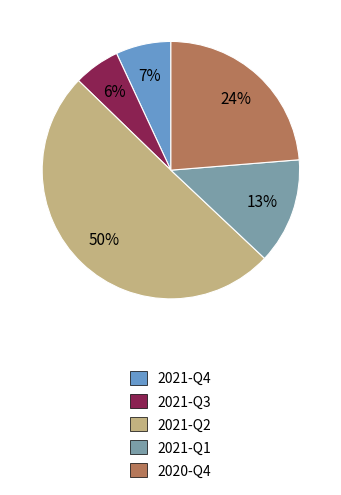

What percentage is the 2020-Q4 slice, to the nearest percent?

24%